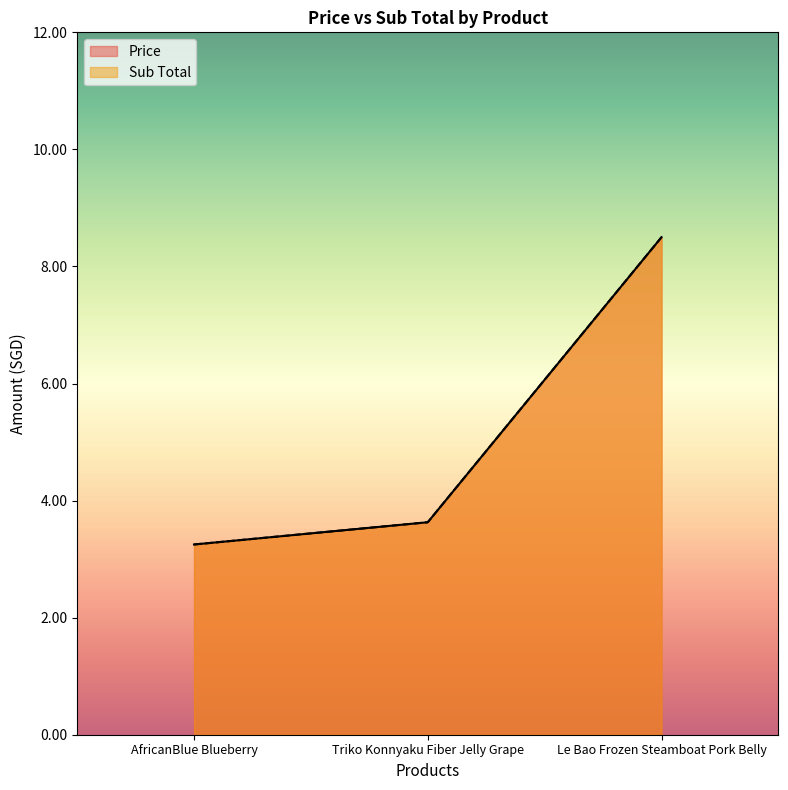

What value does the Price series have at Le Bao Frozen Steamboat Pork Belly?

8.5